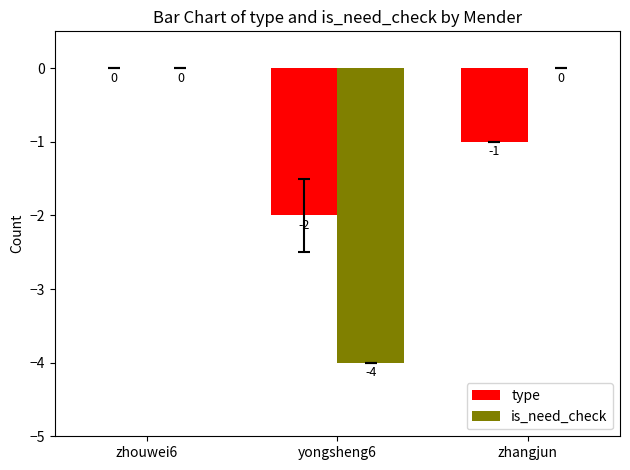

Reading left to right, list all the values displayed in this chart.

type: zhouwei6=0	yongsheng6=-2	zhangjun=-1
is_need_check: zhouwei6=0	yongsheng6=-4	zhangjun=0